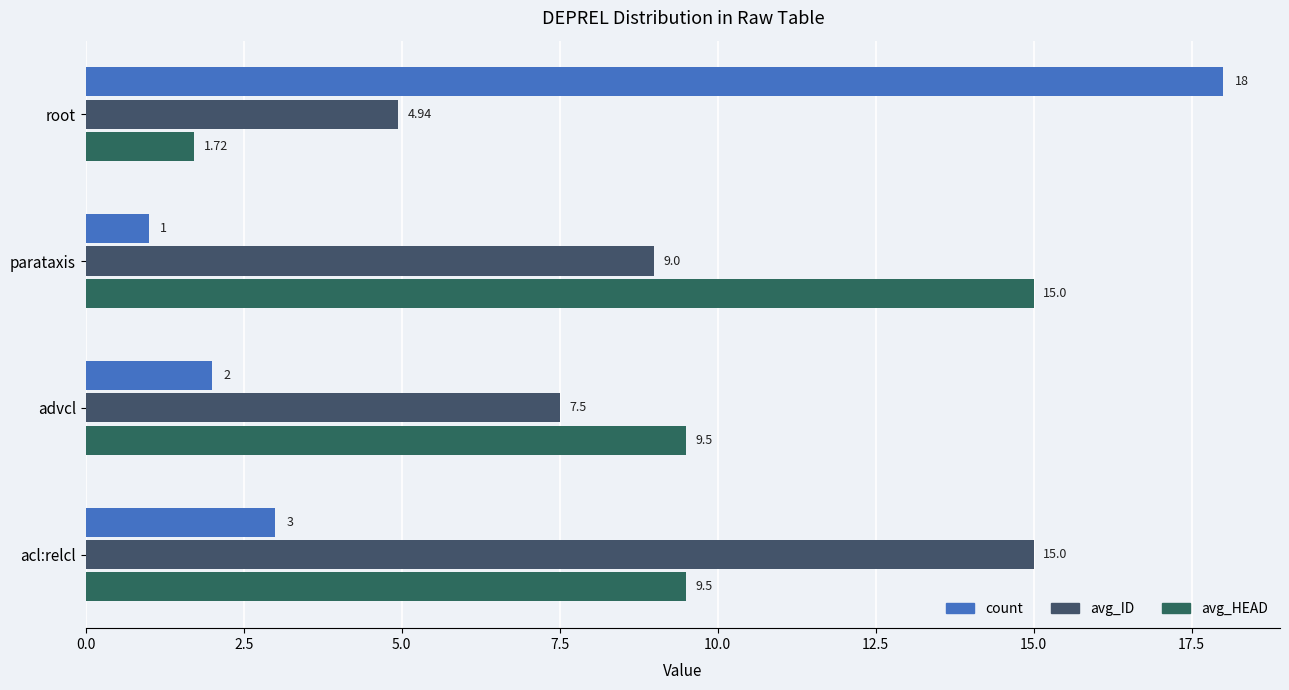

Which series has the largest total across all categories?

avg_ID